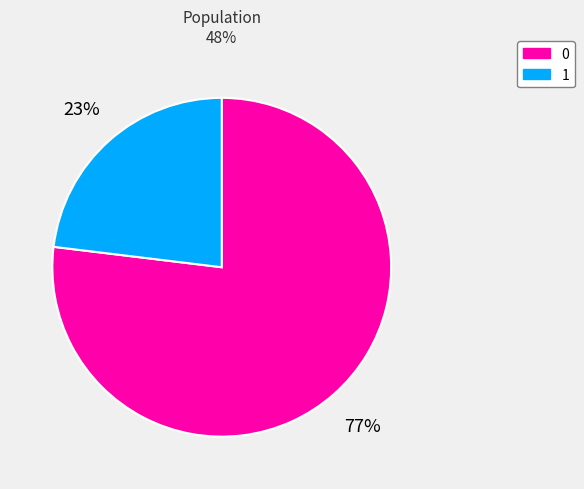

Count the number of slices in the pie.

2